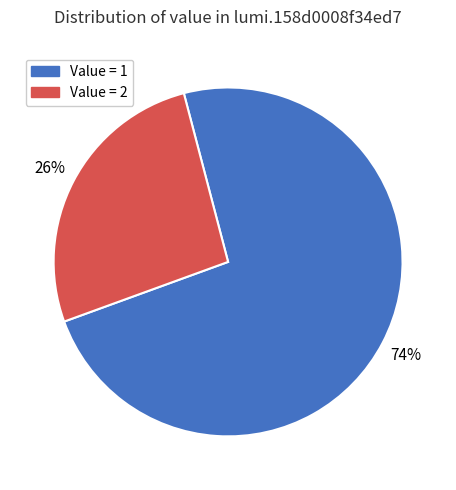

Rank the categories by value from lowest to highest.

Value = 2, Value = 1